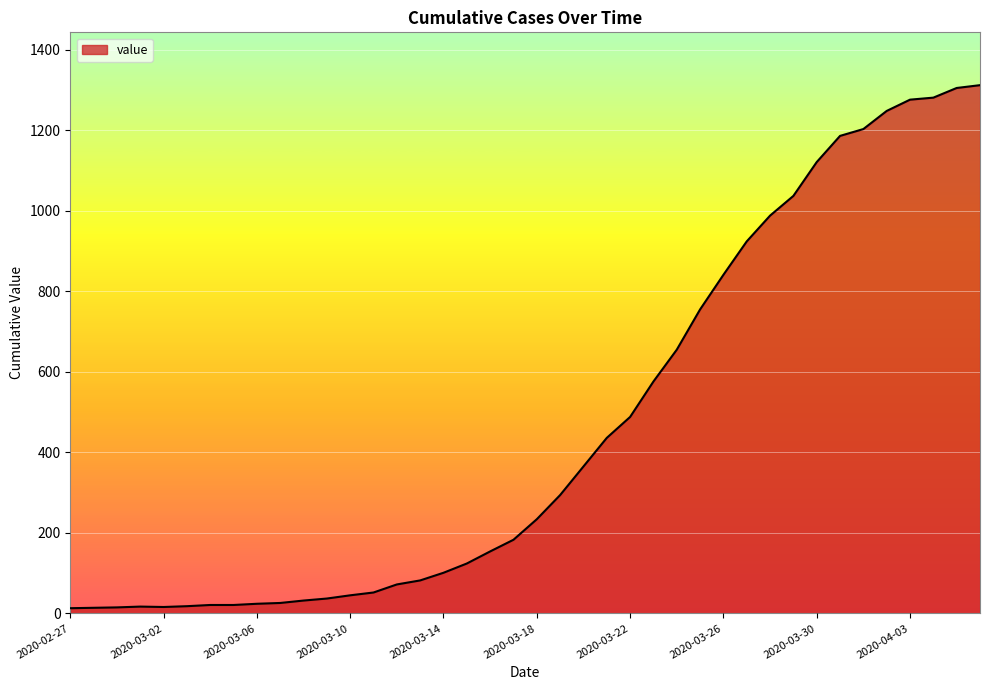

What is the maximum value shown in the chart?

1312